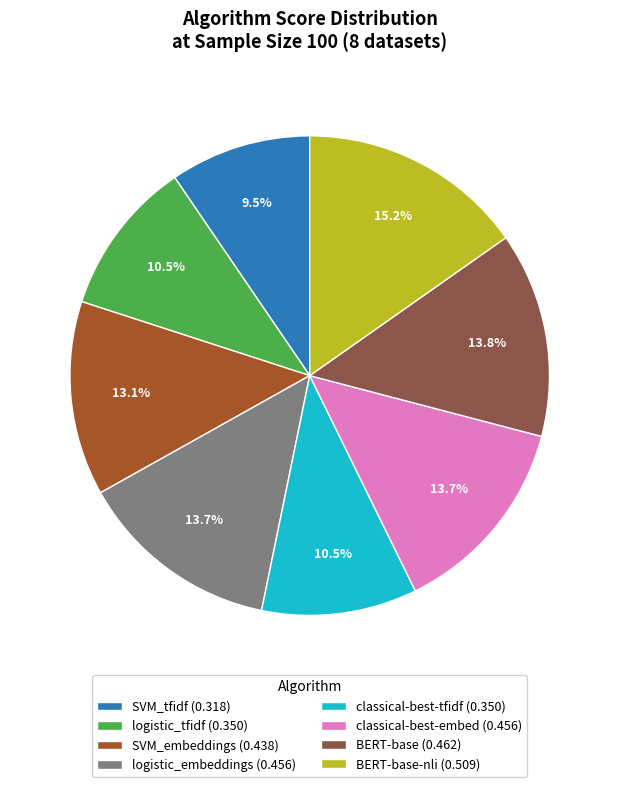

What percentage is NOT represented by logistic_embeddings (0.456)?

86.3%